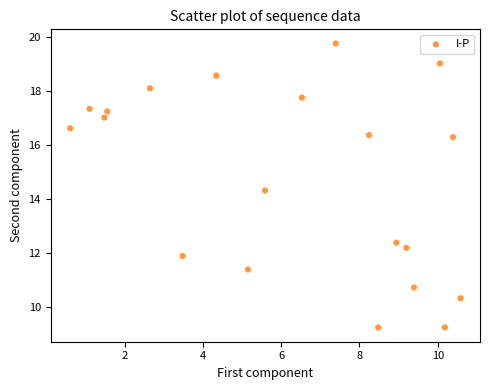

What Y value in the scatter plot is closest to 14?

14.3